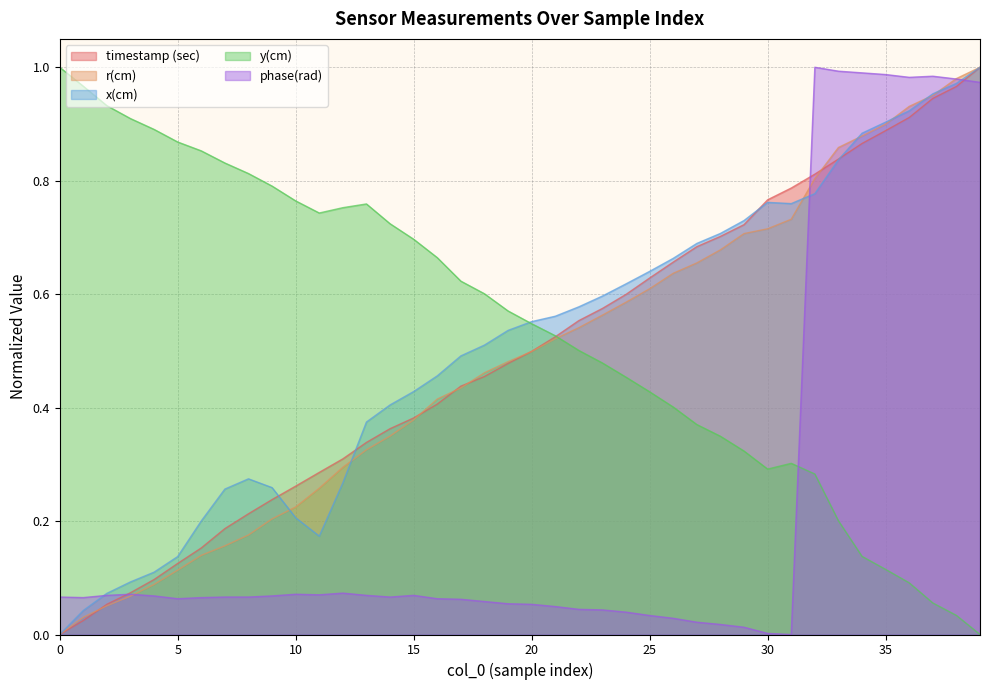

What is the highest value of the x(cm) series?

1.0